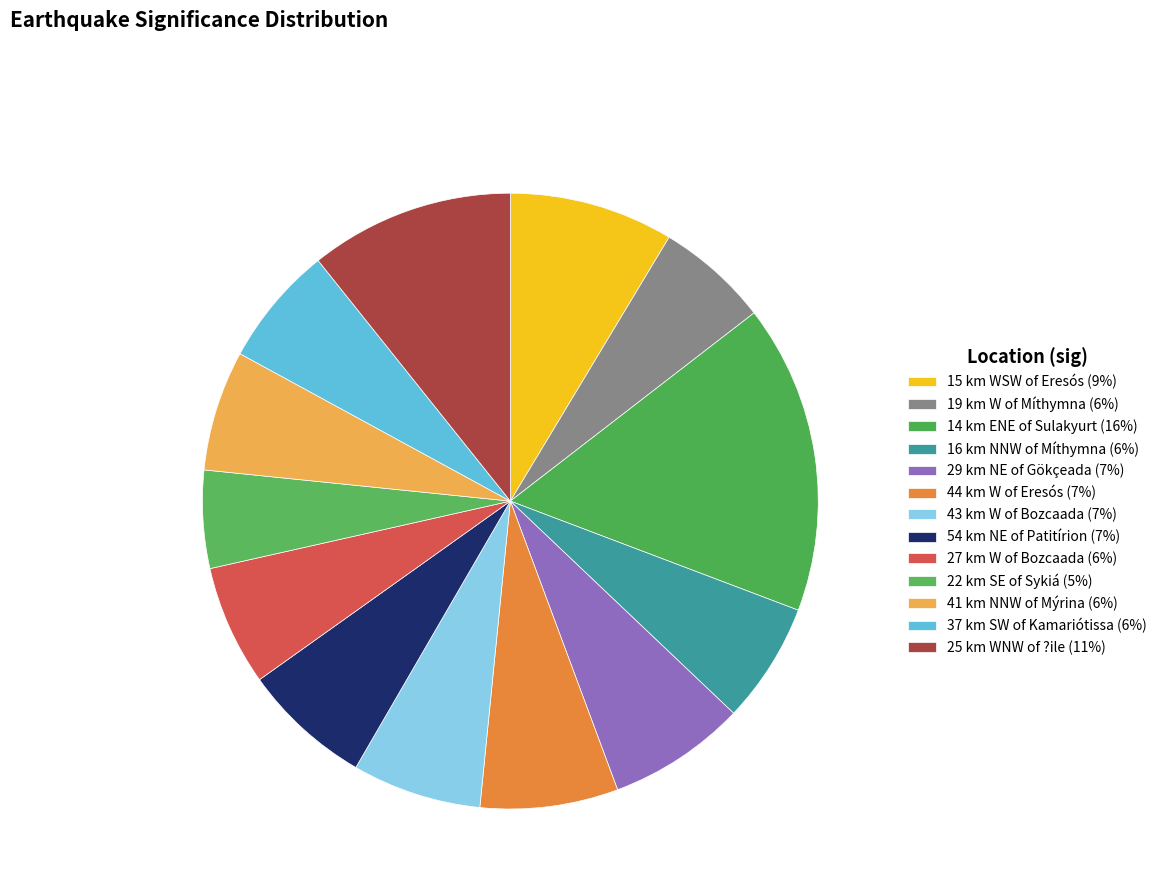

To the nearest percent, what portion does 19 km W of Míthymna represent?

6%